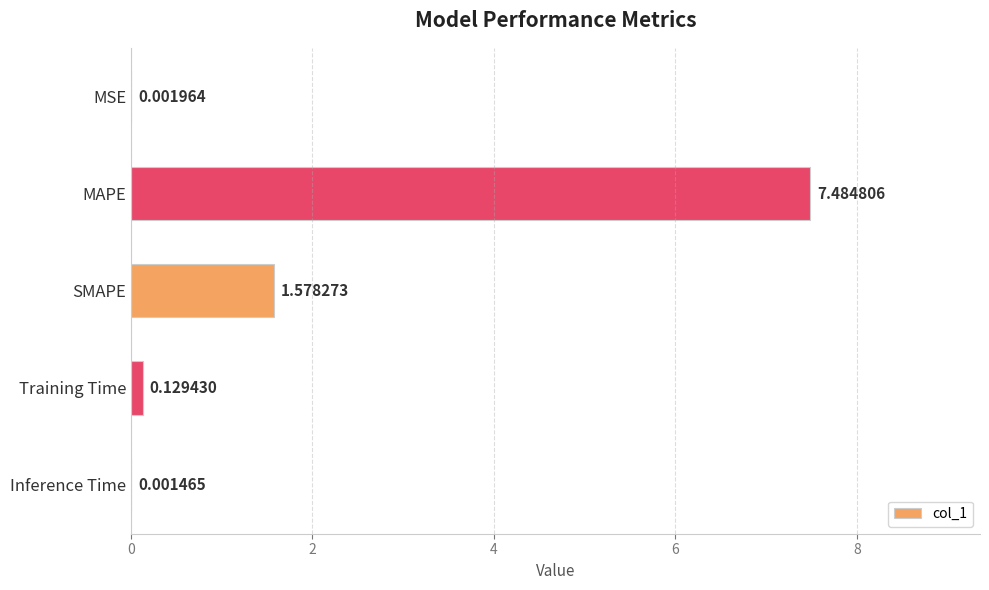

At which label is the value closest to 3?

SMAPE